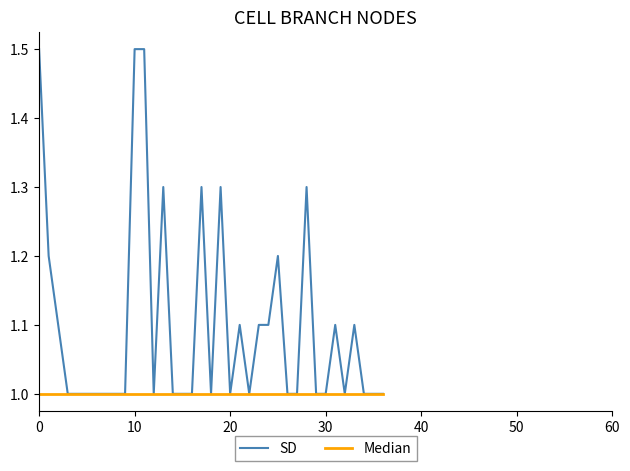

Reading left to right, transcribe all the data shown in this chart.

SD: 1.5	1.2	1.1	1.0	1.0	1.0	1.0	1.0	1.0	1.0	1.5	1.5	1.0	1.3	1.0	1.0	1.0	1.3	1.0	1.3	1.0	1.1	1.0	1.1	1.1	1.2	1.0	1.0	1.3	1.0	1.0	1.1	1.0	1.1	1.0	1.0	1.0
Median: 1.0	1.0	1.0	1.0	1.0	1.0	1.0	1.0	1.0	1.0	1.0	1.0	1.0	1.0	1.0	1.0	1.0	1.0	1.0	1.0	1.0	1.0	1.0	1.0	1.0	1.0	1.0	1.0	1.0	1.0	1.0	1.0	1.0	1.0	1.0	1.0	1.0